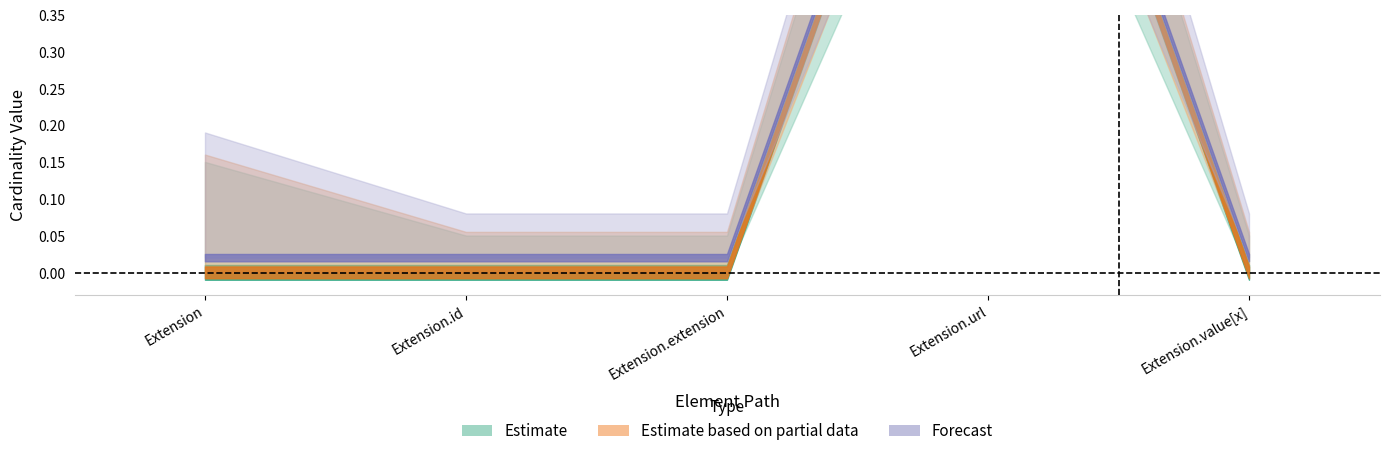

Does the chart display data point markers on the line(s)?

No